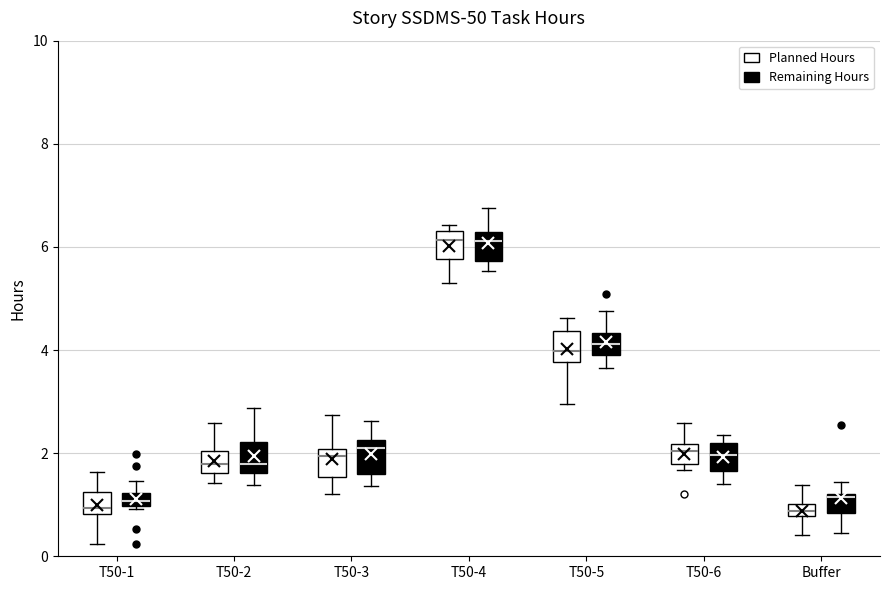

Where does the lower whisker of the box for T50-2 (Remaining Hours) end on the y-axis? The values are not printed on the chart, so give them approximately, as read against the axis.

1.4